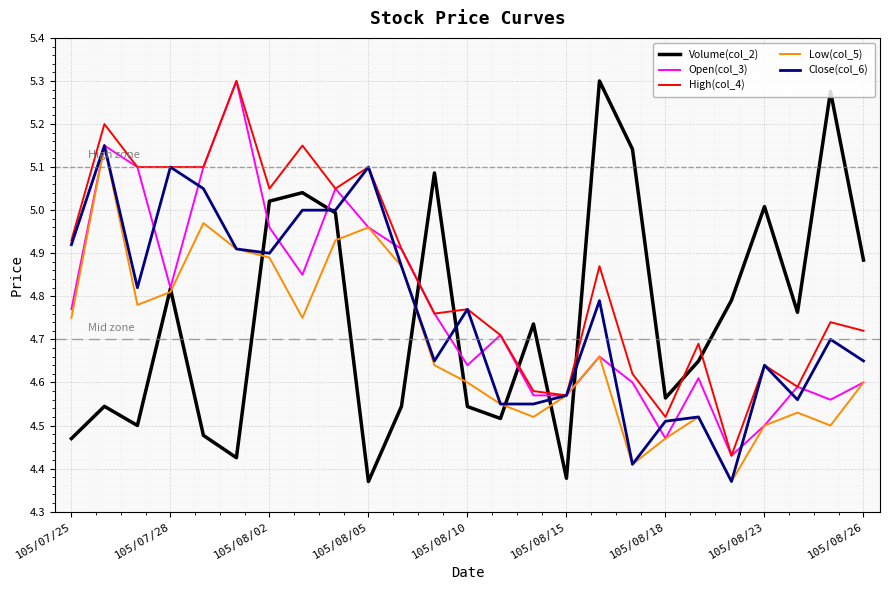

The value of Close(col_6) at 105/08/02 is 7.2. True or false?

False